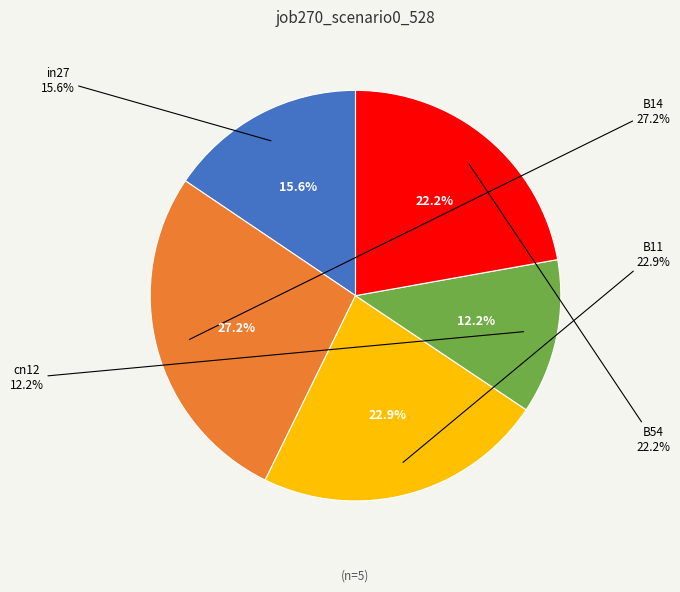

What percentage is NOT represented by B14?

72.8%